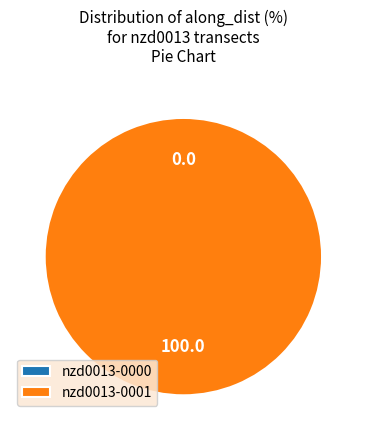

Rank the categories by value from lowest to highest.

nzd0013-0000, nzd0013-0001